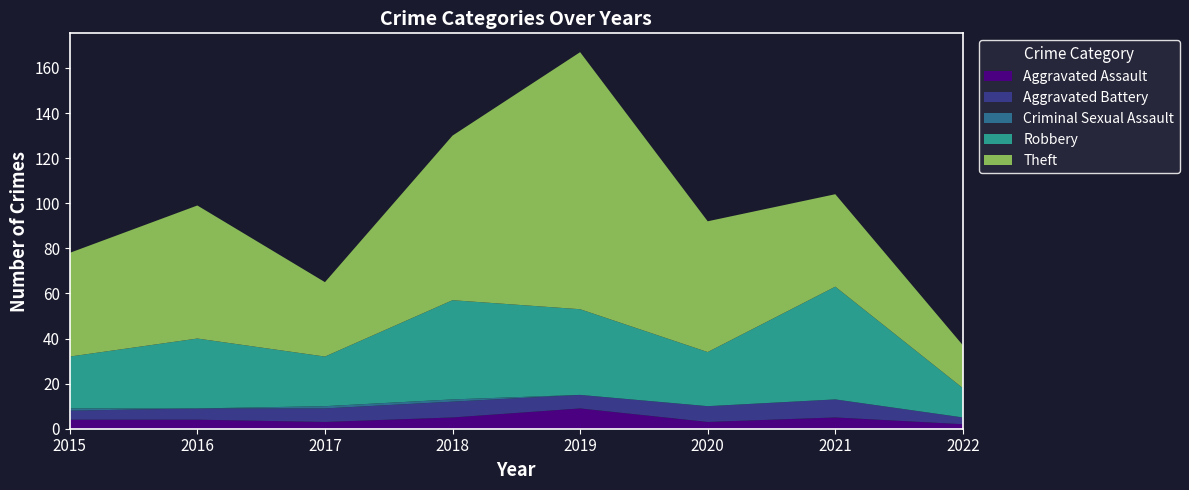

Reading left to right, transcribe all the data shown in this chart.

Aggravated Assault: 2015=4	2016=4	2017=3	2018=5	2019=9	2020=3	2021=5	2022=2
Aggravated Battery: 2015=4	2016=5	2017=6	2018=7	2019=6	2020=7	2021=8	2022=3
Criminal Sexual Assault: 2015=1	2016=0	2017=1	2018=1	2019=0	2020=0	2021=0	2022=0
Robbery: 2015=23	2016=31	2017=22	2018=44	2019=38	2020=24	2021=50	2022=13
Theft: 2015=46	2016=59	2017=33	2018=73	2019=114	2020=58	2021=41	2022=19